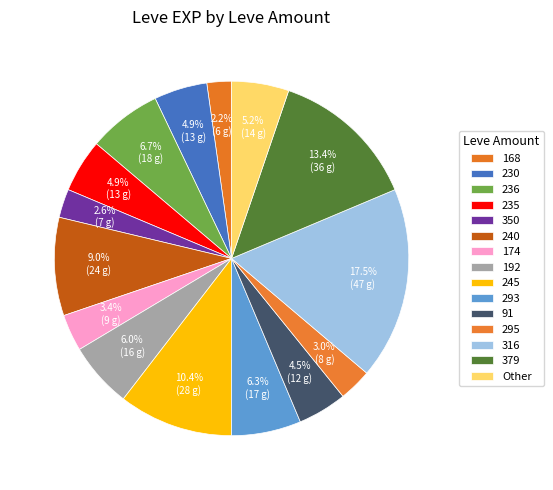

How many slices are in this pie chart?

15